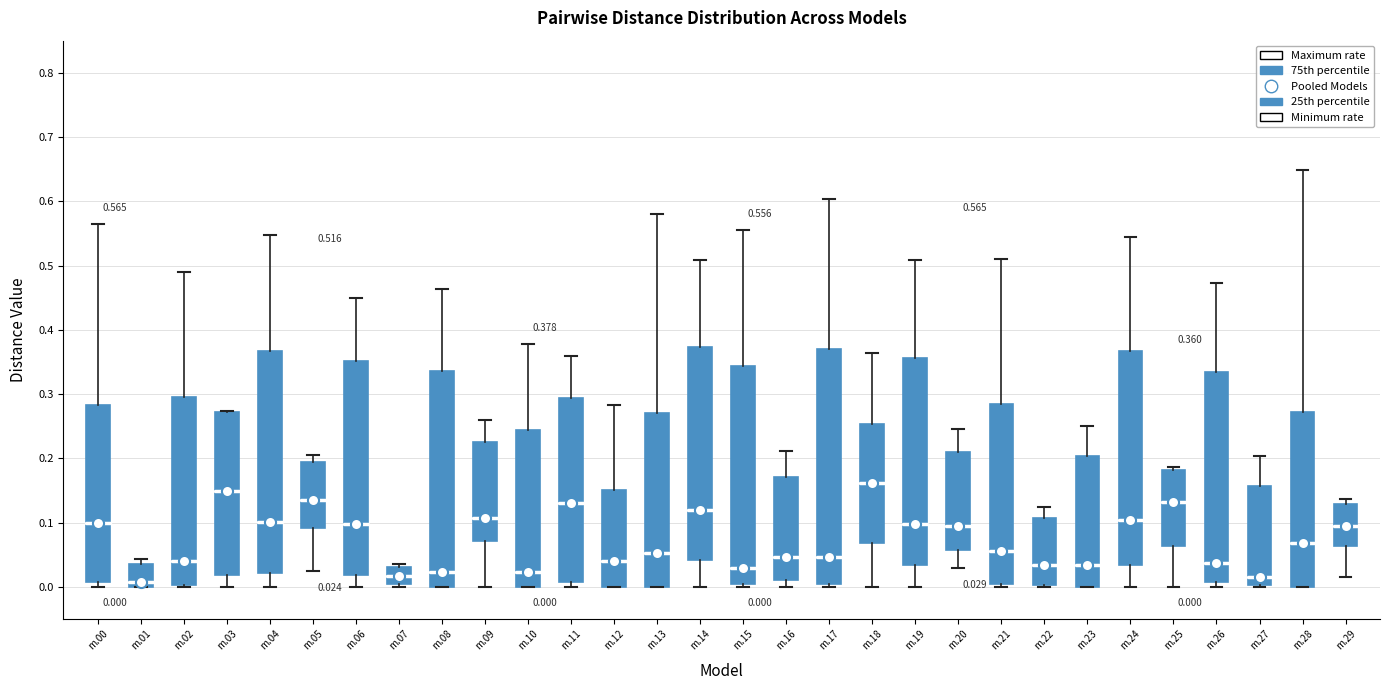

Which box is the tallest, from its lower edge to its upper edge?

m.17